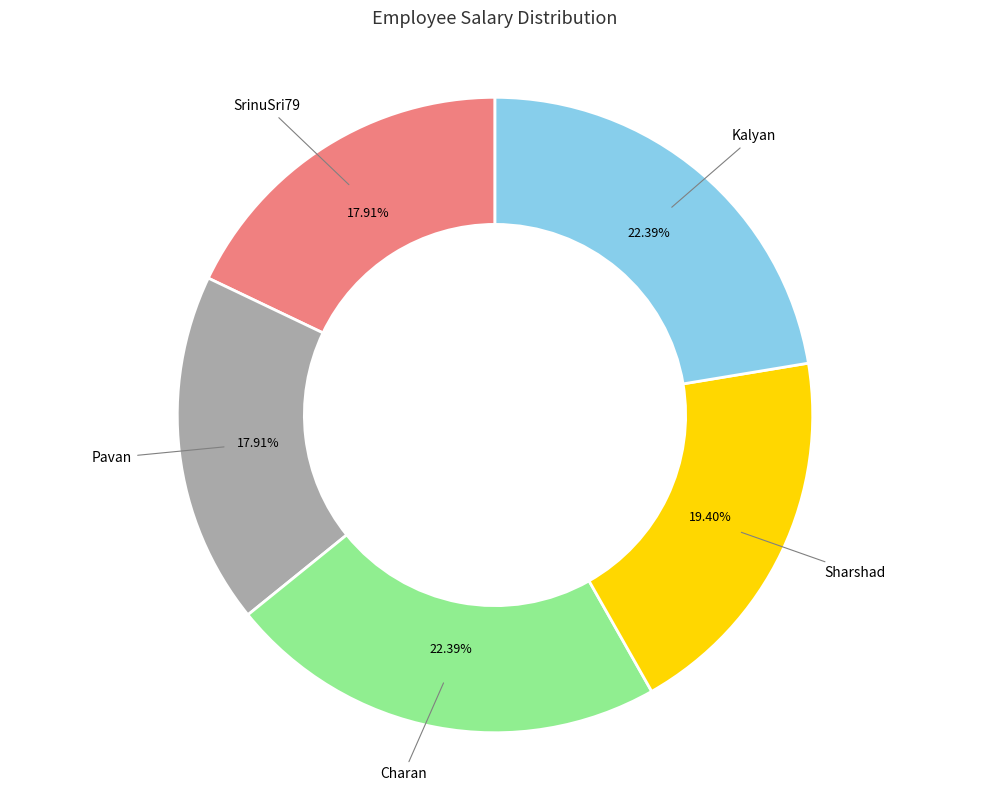

Does any single category account for the majority?

No